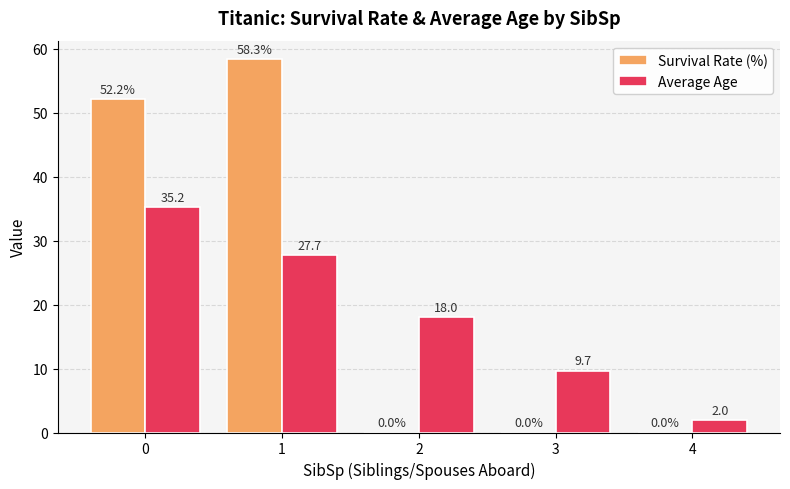

What is the sum of the Survival Rate (%) values at 4 and 0?

52.2